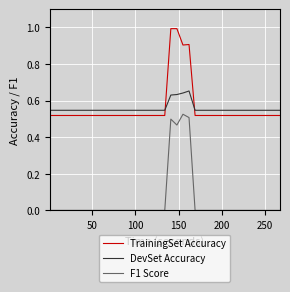

True or false: F1 Score and DevSet Accuracy cross at least once.

False